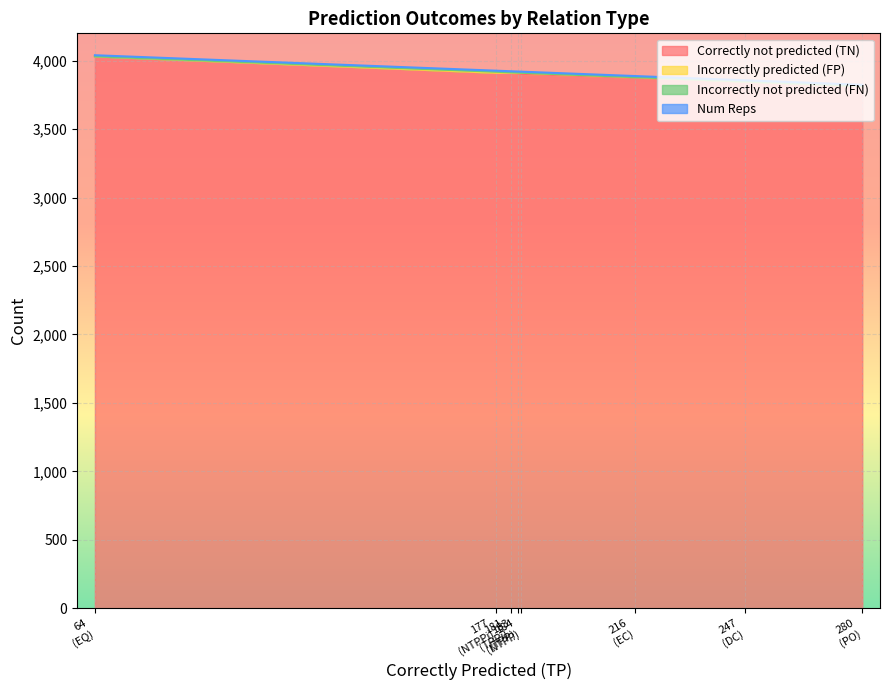

What are all the series names shown in the legend?

Correctly not predicted (TN), Incorrectly predicted (FP), Incorrectly not predicted (FN), Num Reps